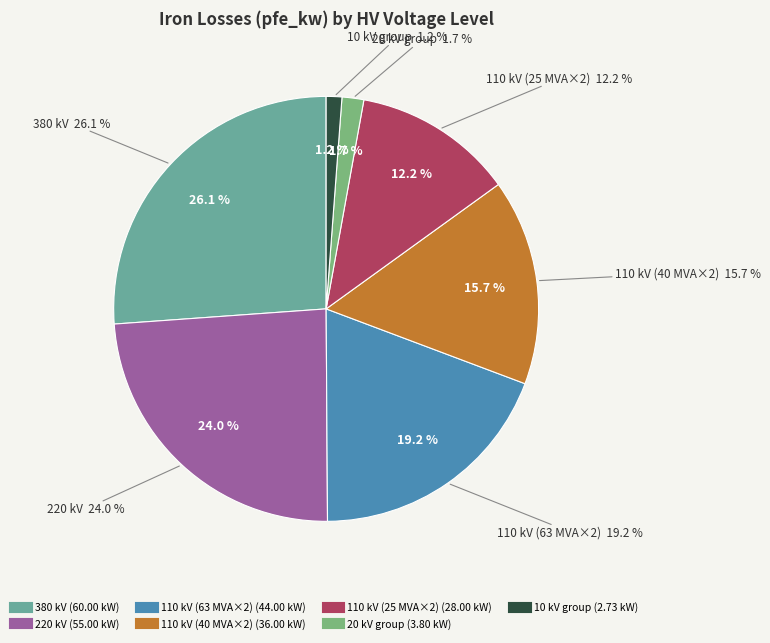

Count the number of slices in the pie.

7